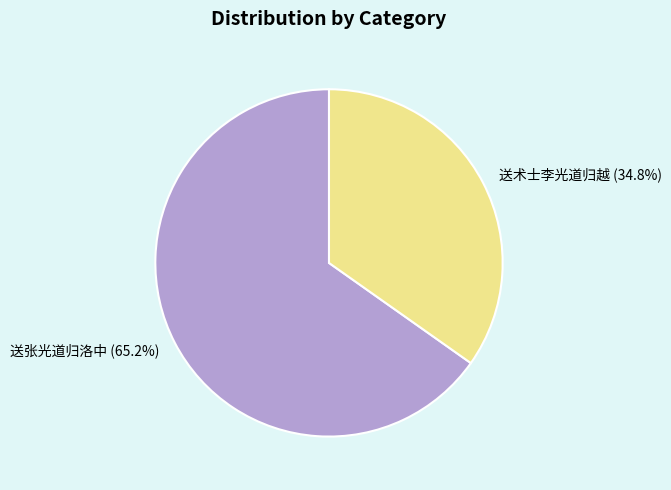

True or false: 送术士李光道归越 accounts for 40% of the total.

False